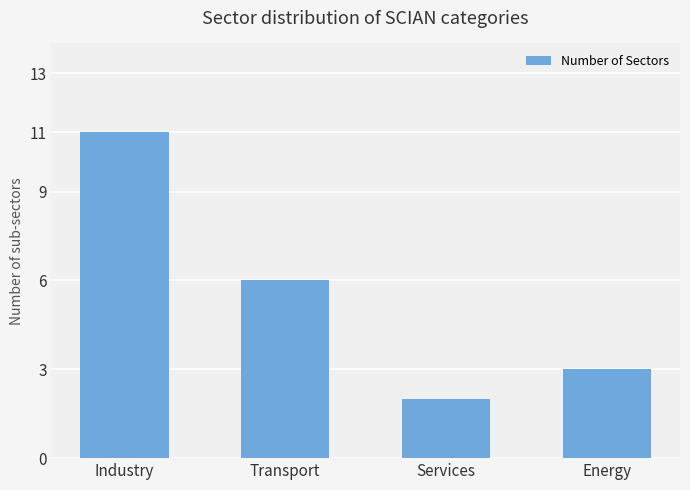

How many distinct data groups are displayed?

1